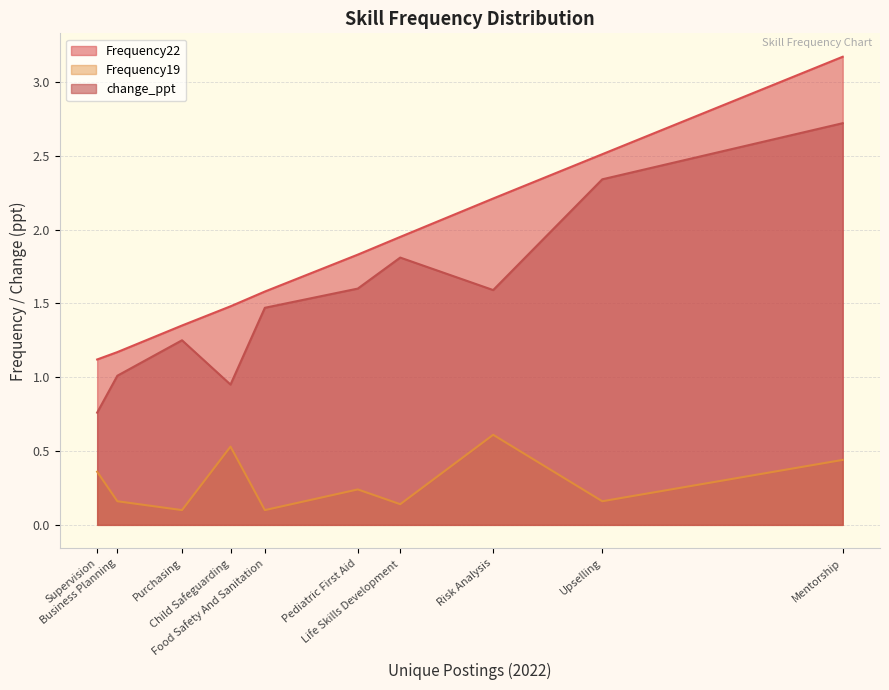

Which series has the largest range (max minus min)?

Frequency22